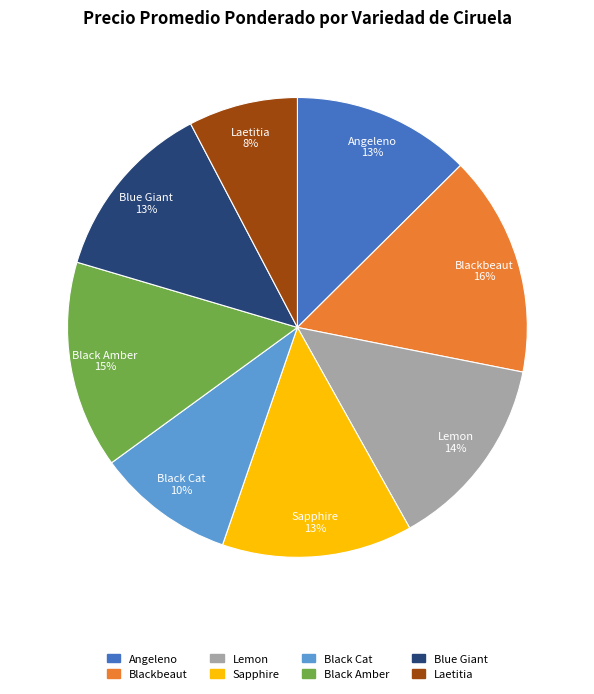

To the nearest percent, what is the difference between the largest and smallest slice percentages?

8%